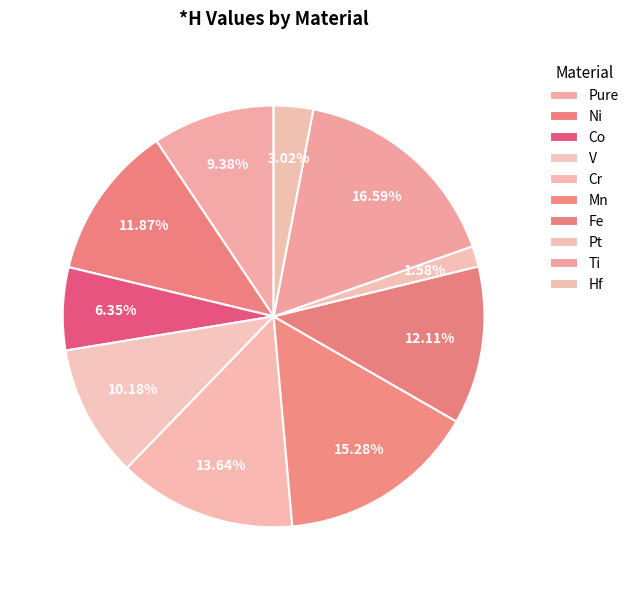

The Ni slice represents 12% of the pie. True or false?

True